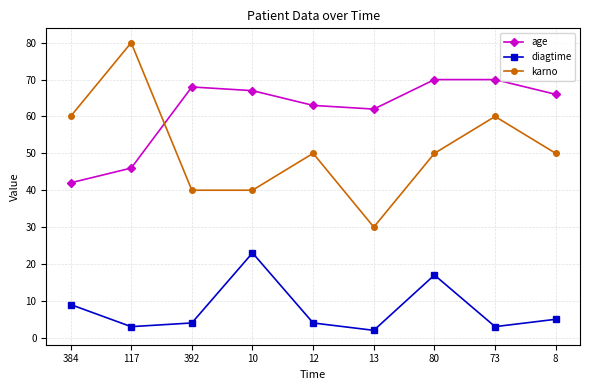

Where is the first local minimum for diagtime?

117